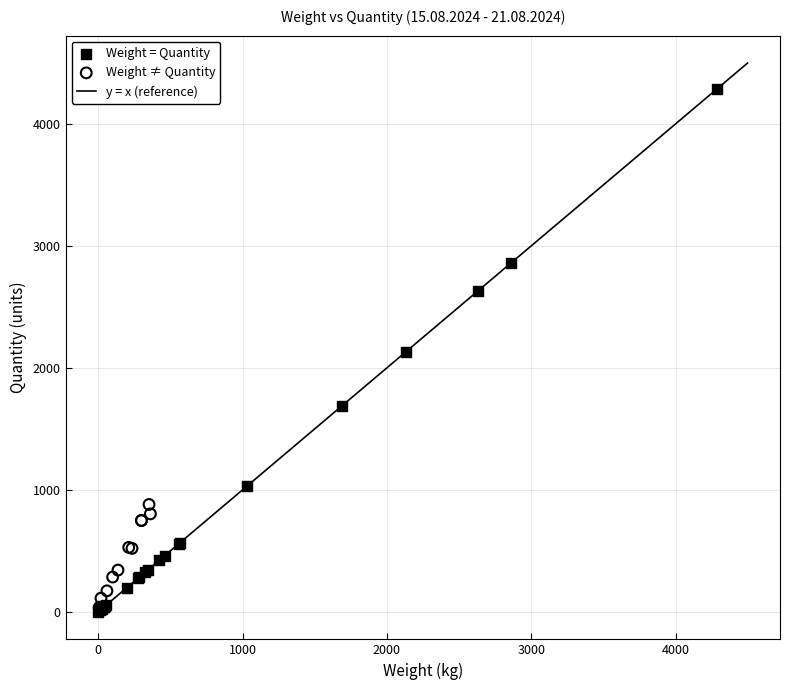

Which series has the widest spread of Y values?

Weight = Quantity